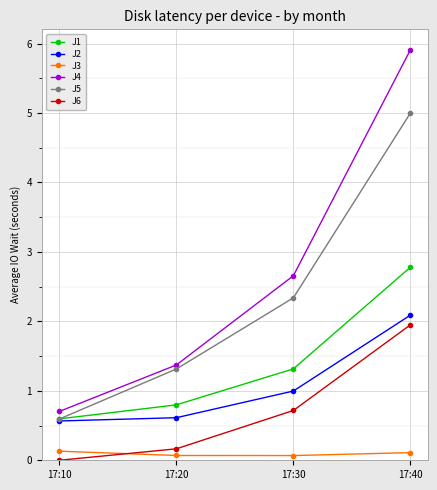

What is the value of the J6 point at the 3rd from the left?

0.7